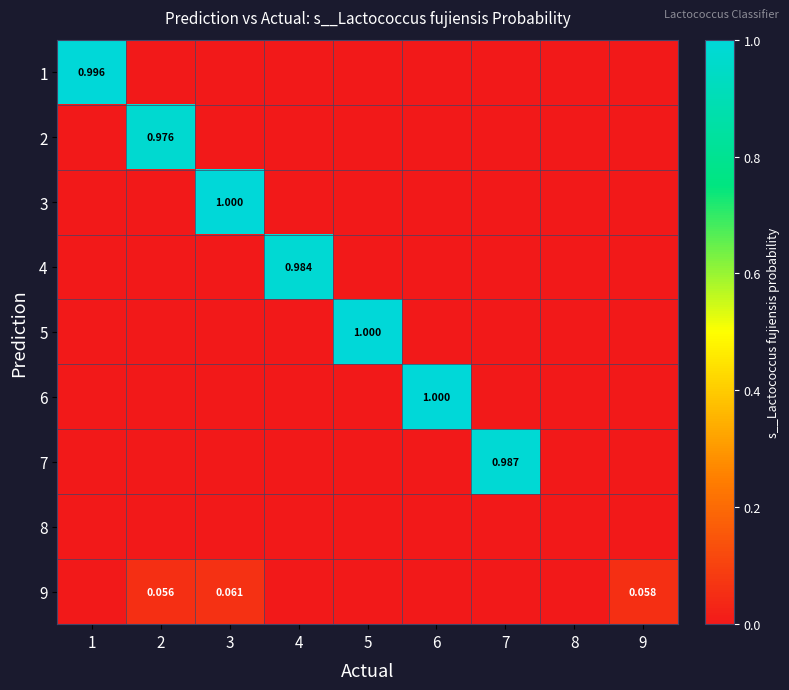

The value of 5 at 3 is 0.0. True or false?

True